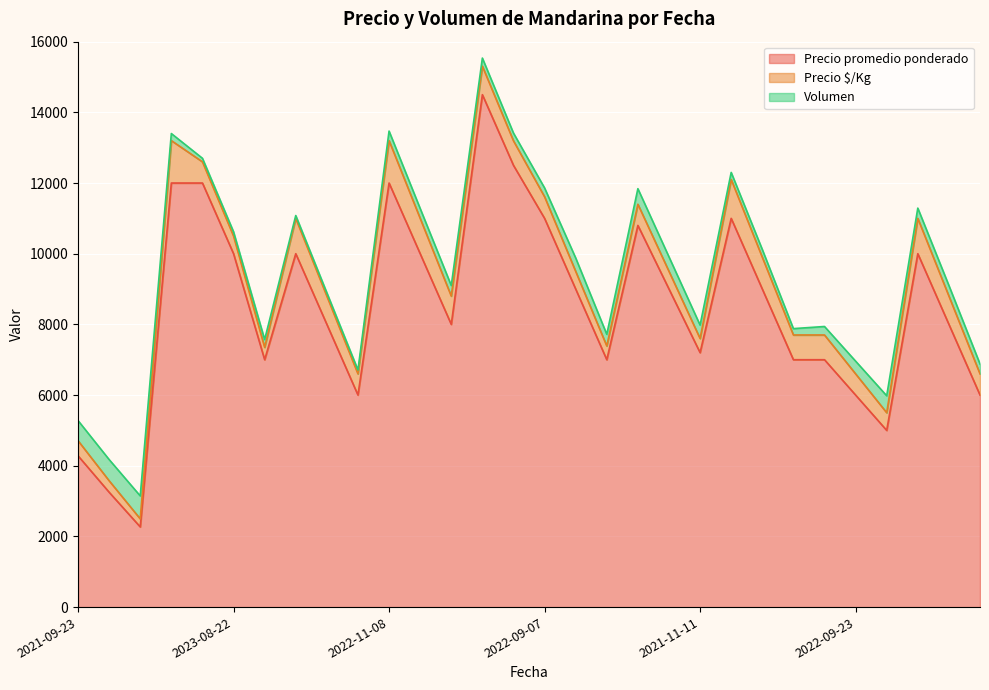

At 2021-11-23, list the series in order from smallest to largest.

Volumen, Precio $/Kg, Precio promedio ponderado